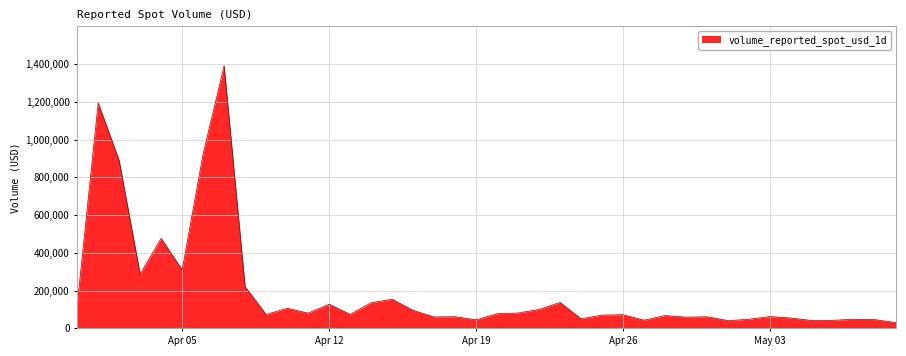

What is the maximum value shown in the chart?

1391132.0